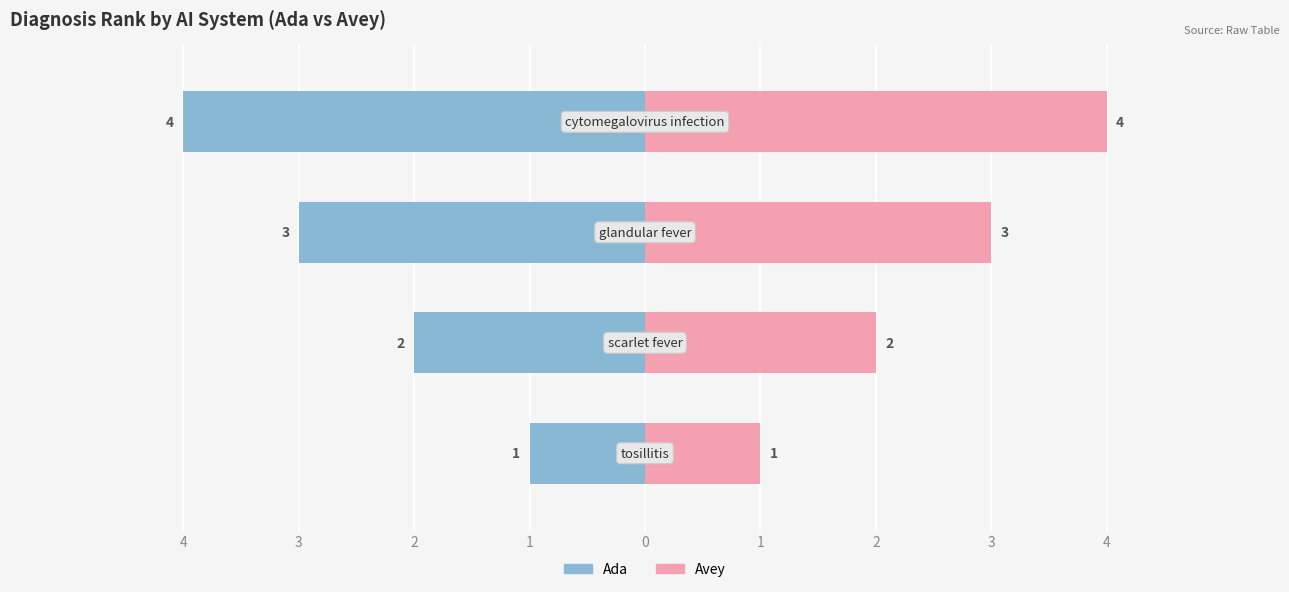

What is the average value of the Avey series?

2